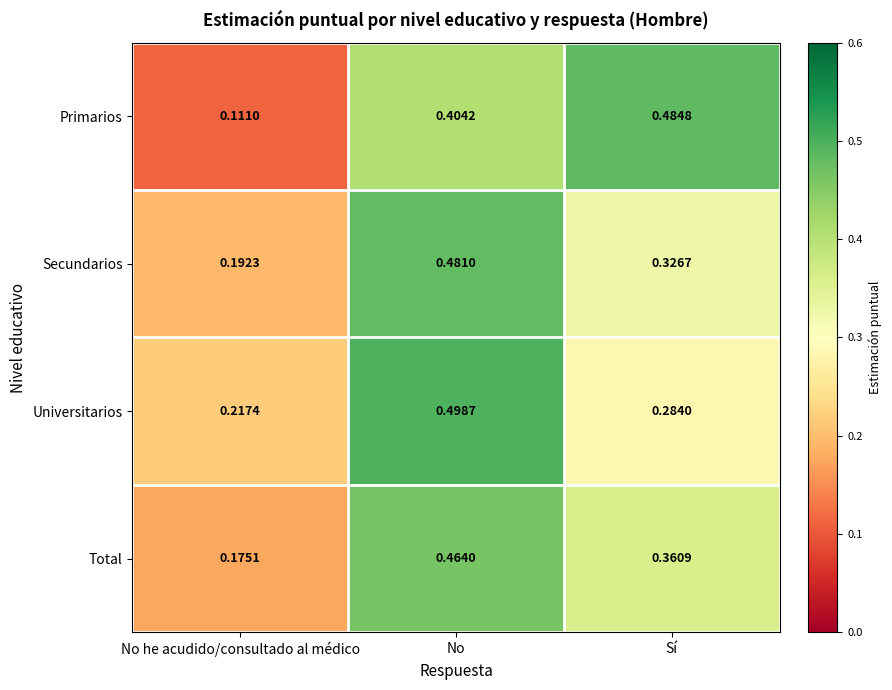

Which series has the largest total across all categories?

Universitarios